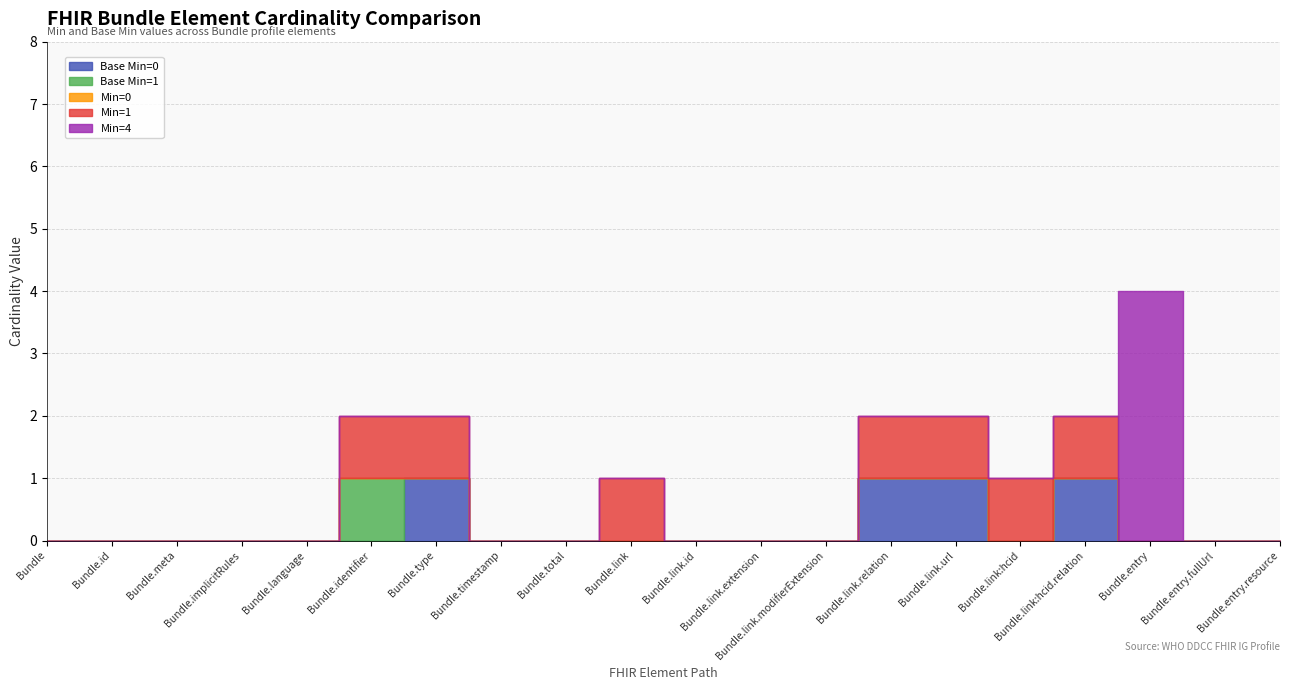

True or false: Min=1 has more than 1 interior local peaks.

False